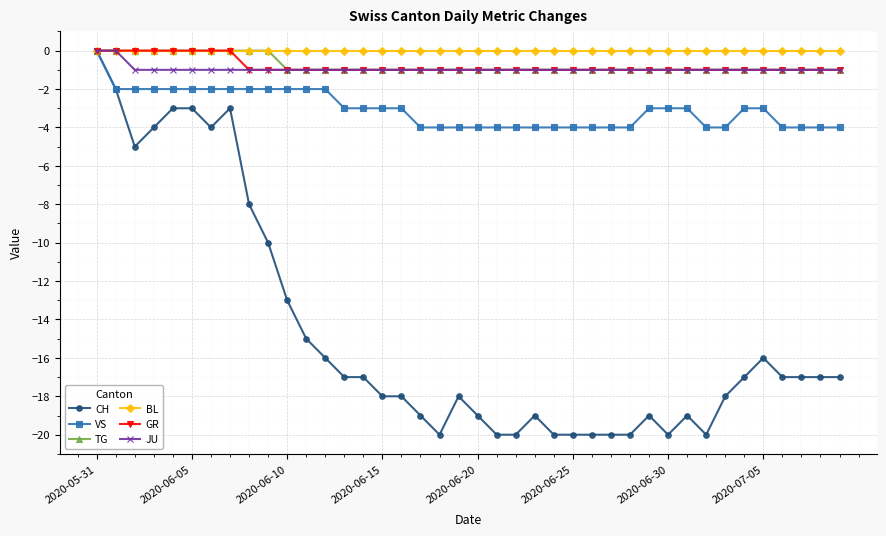

What is the value of the JU point at the 31st from the left?

-1